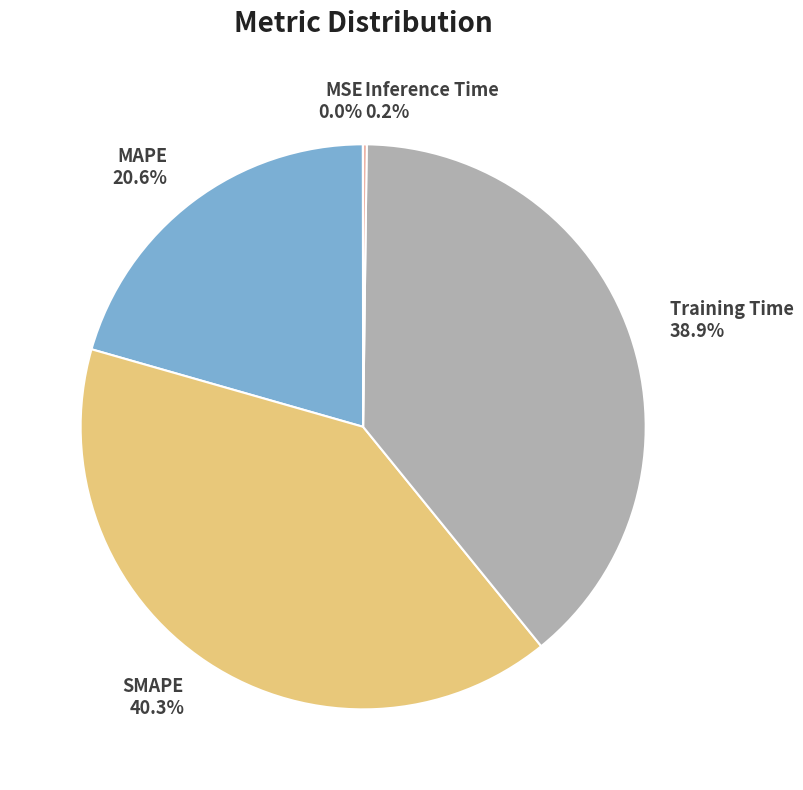

Is there a majority slice in this chart?

No